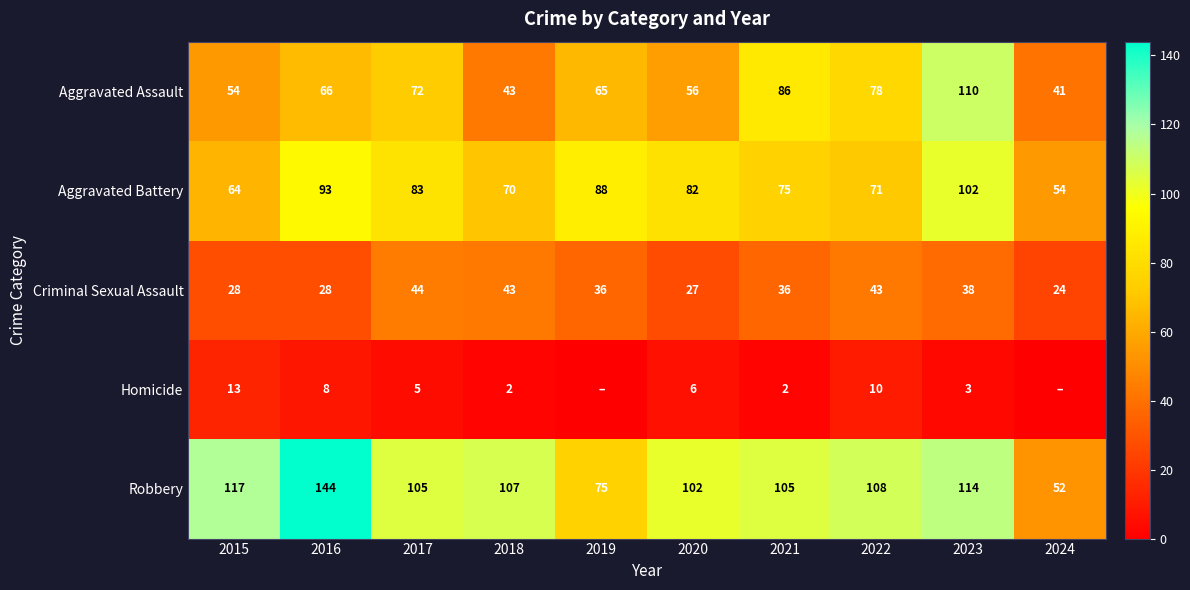

The value of Criminal Sexual Assault at 2016 is 42. True or false?

False